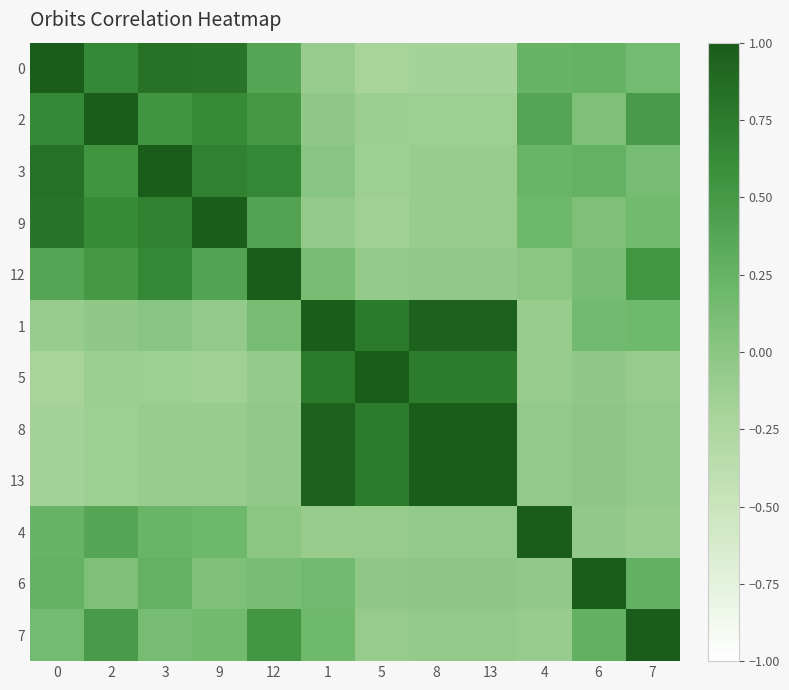

How many distinct data groups are displayed?

12